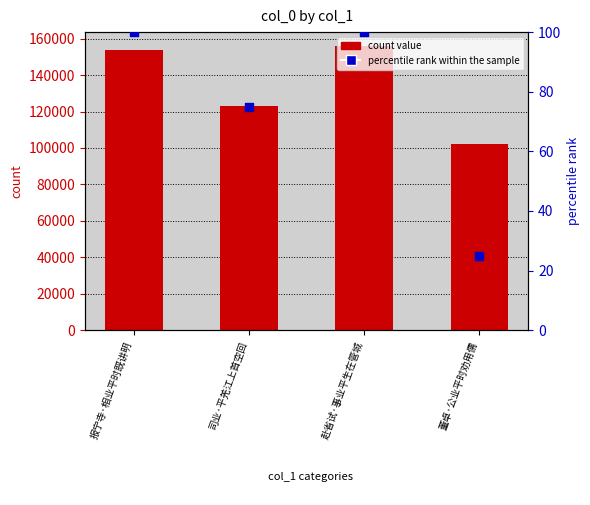

What is the total value across all series at 董卓·公业平时劝用儒?

102298